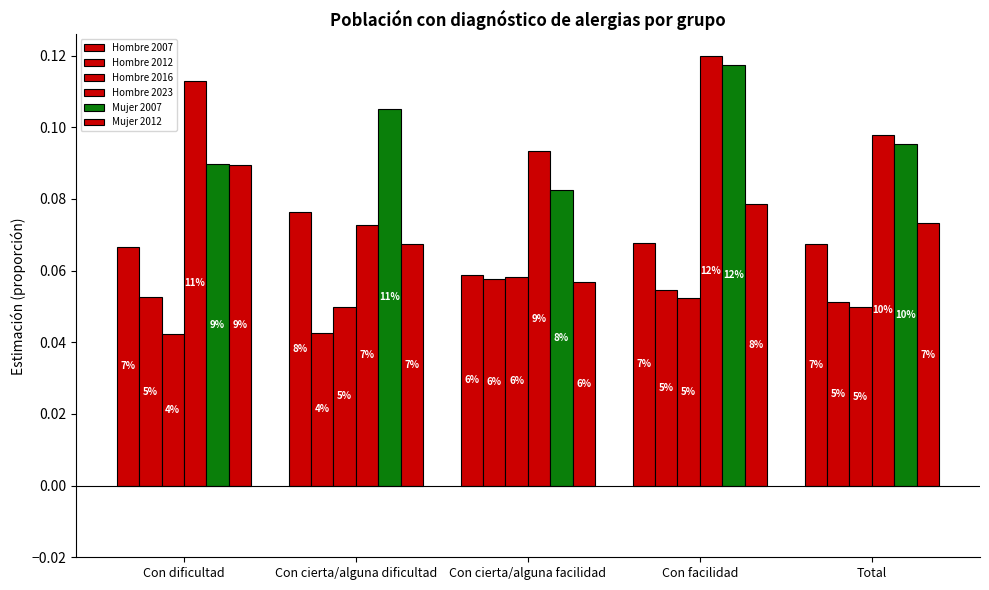

Which series has the largest total across all categories?

Hombre 2023